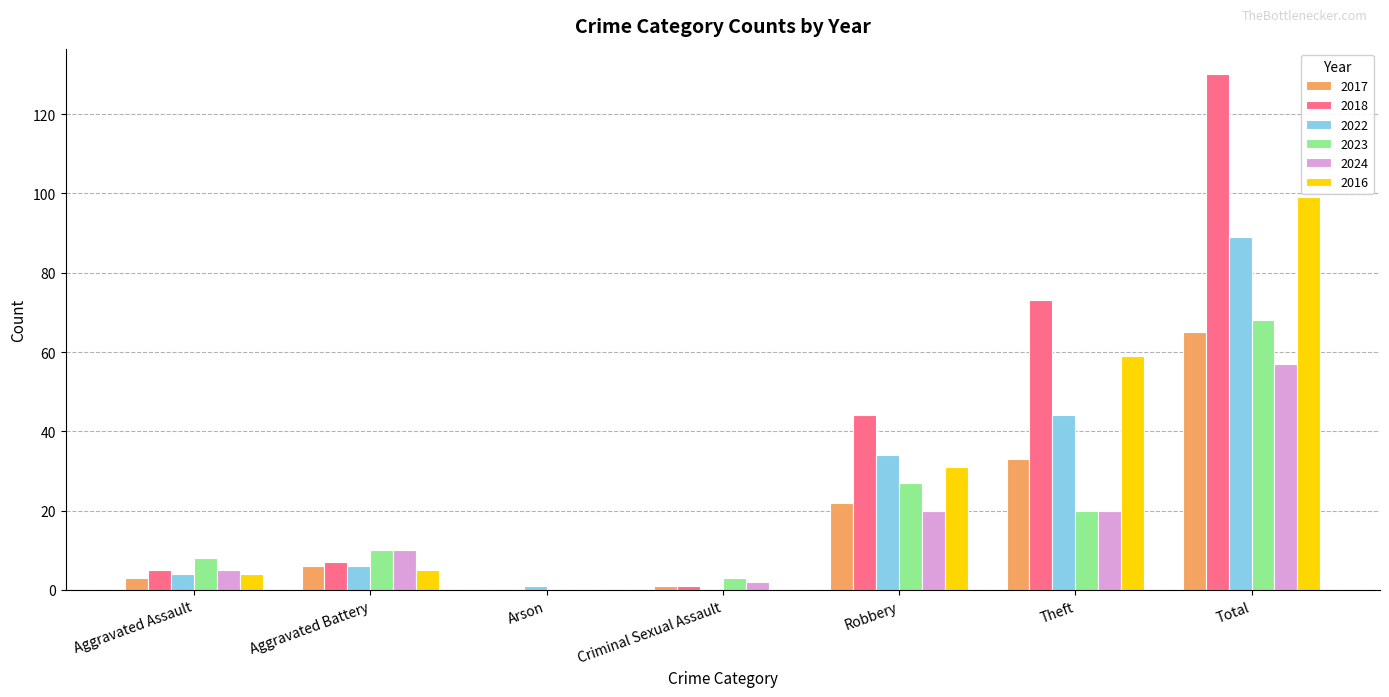

Reading left to right, extract all data points from this chart.

2017: 3	6	0	1	22	33	65
2018: 5	7	0	1	44	73	130
2022: 4	6	1	0	34	44	89
2023: 8	10	0	3	27	20	68
2024: 5	10	0	2	20	20	57
2016: 4	5	0	0	31	59	99